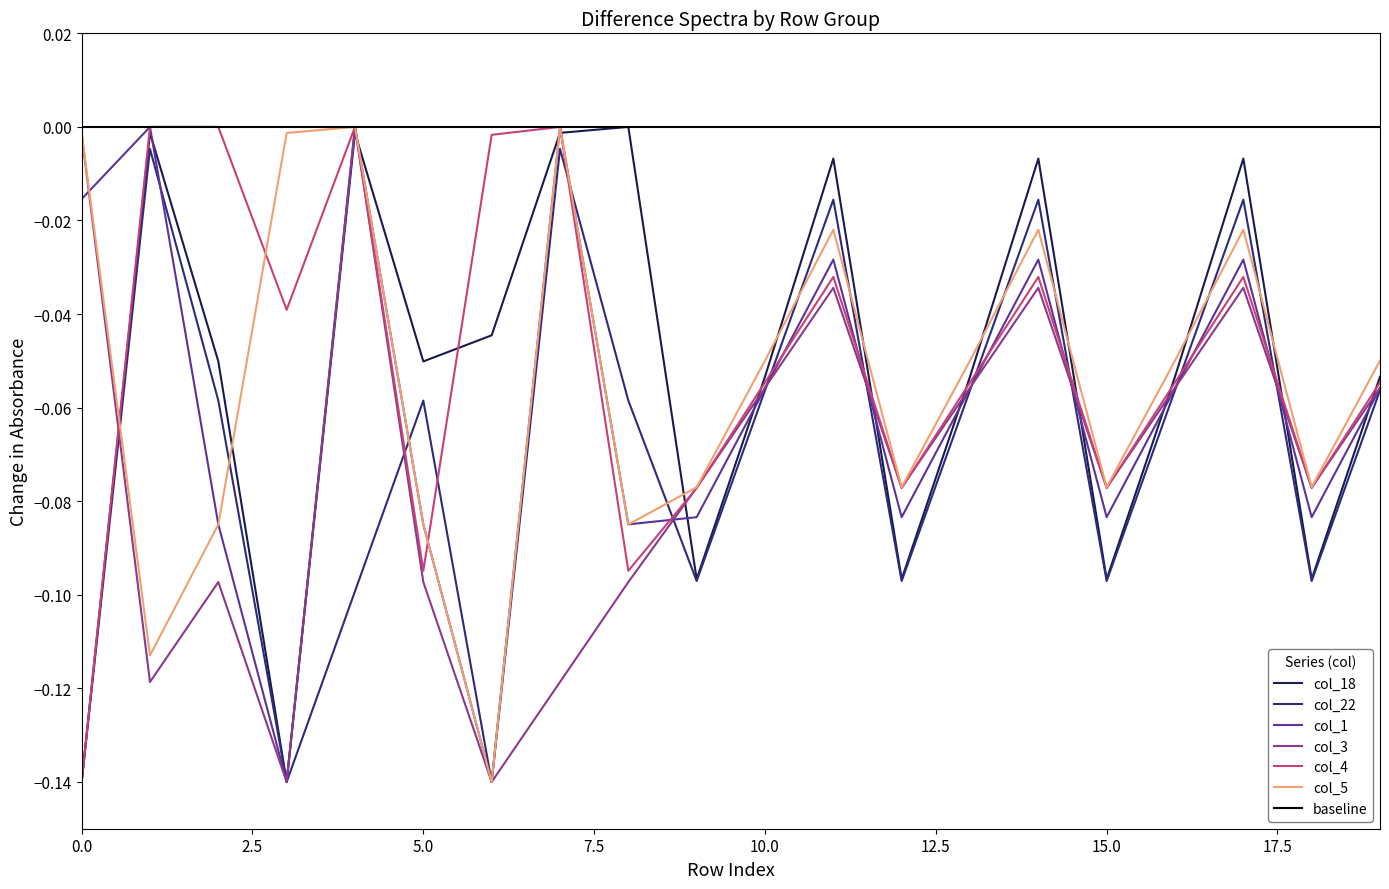

True or false: col_3 and col_5 cross at least once.

False